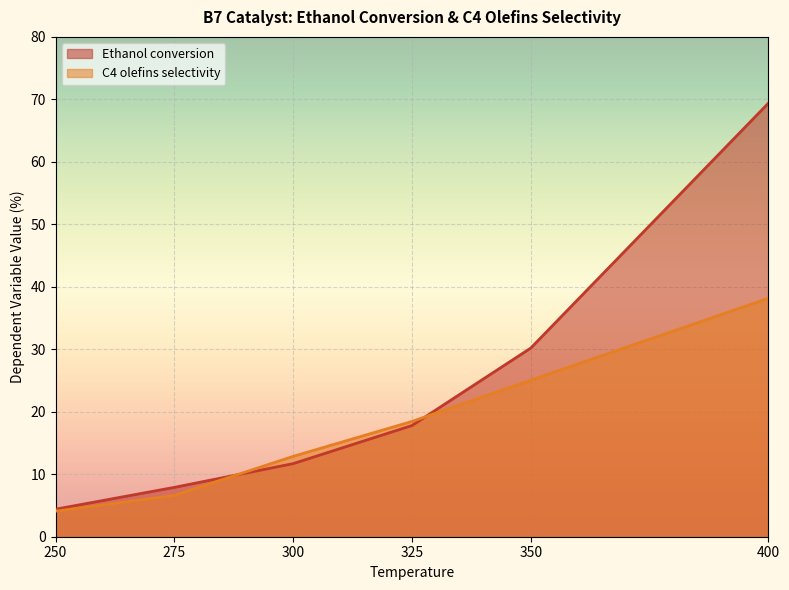

Reading right to left, transcribe all the data shown in this chart.

Ethanol conversion: 400=69.4	350=30.2	325=17.8	300=11.7	275=7.9	250=4.4
C4 olefins selectivity: 400=38.2	350=25.1	325=18.4	300=12.9	275=6.6	250=4.1